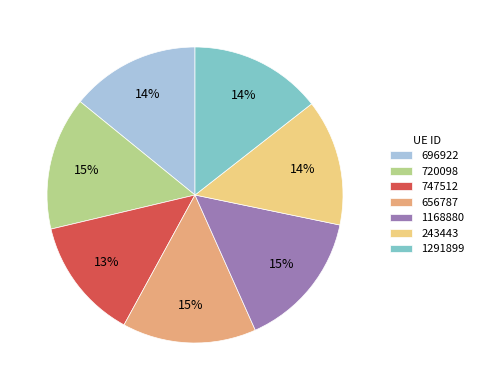

What percentage is the 720098 slice, to the nearest percent?

15%